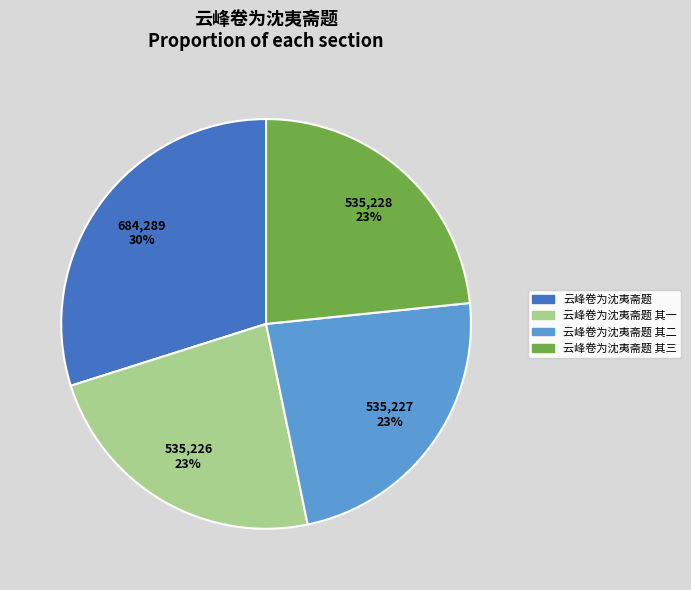

To the nearest percent, what is the average slice percentage?

25%